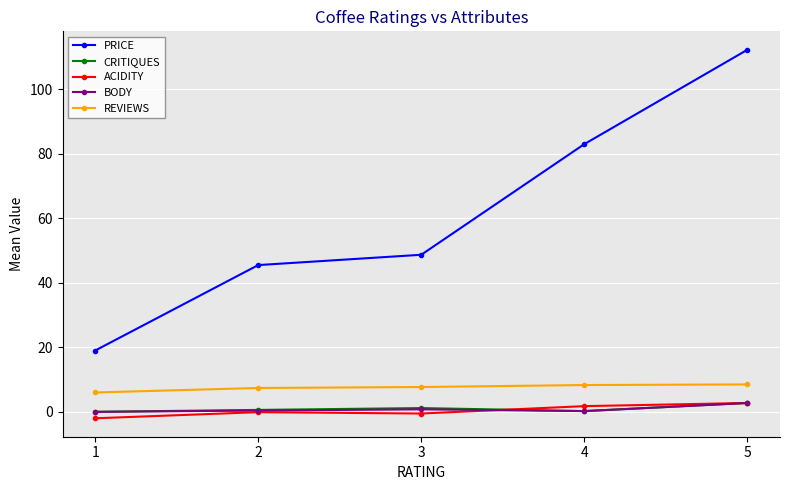

The value of REVIEWS at 5 is 8.5. True or false?

True